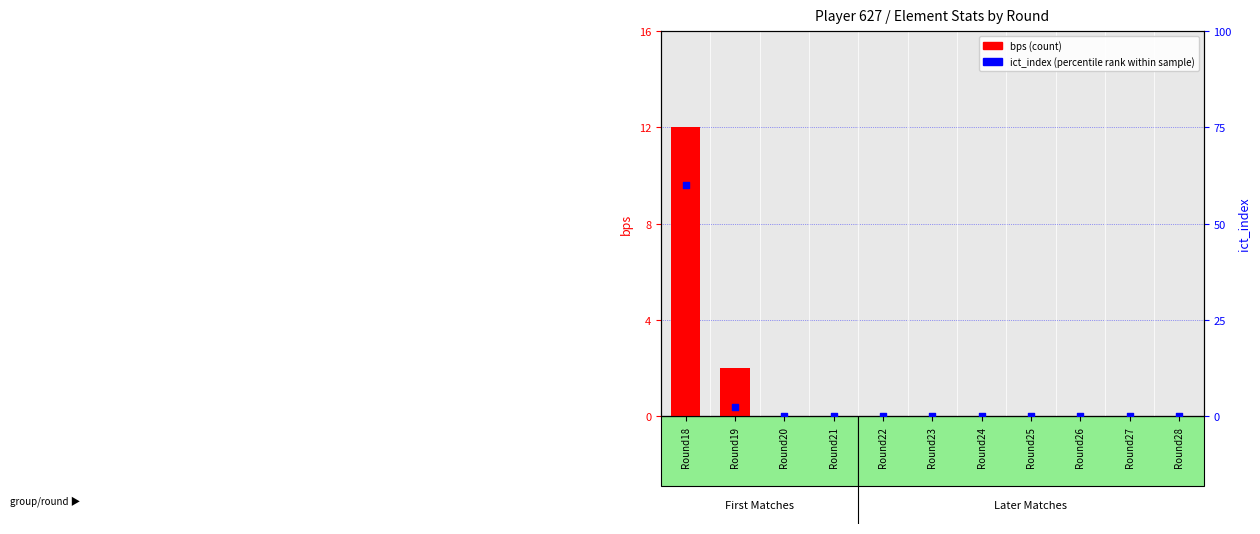

At which category is the sum across all series the highest?

Round18